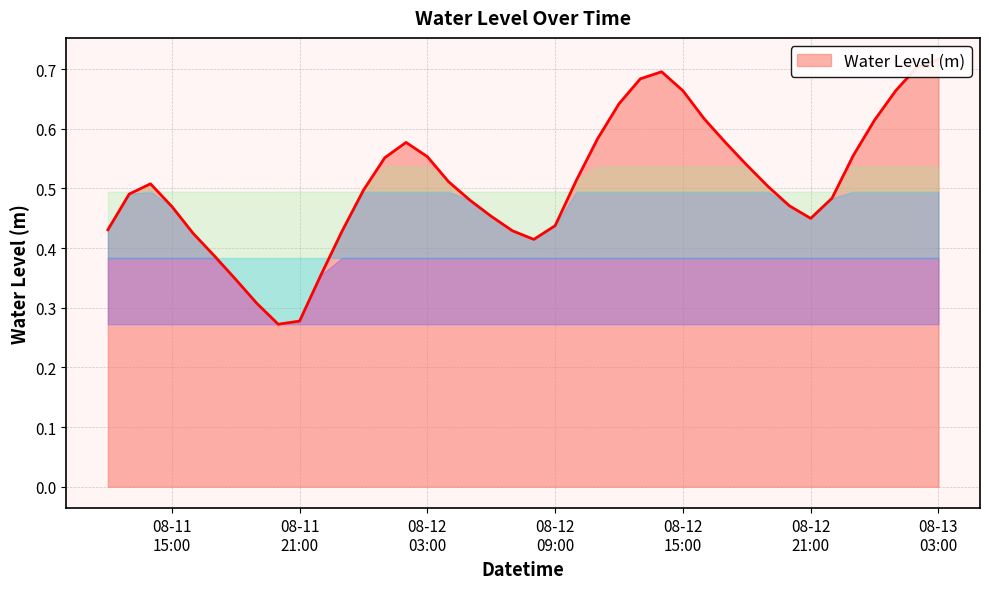

What position from the left is 2024-08-12 01:00:00?

14